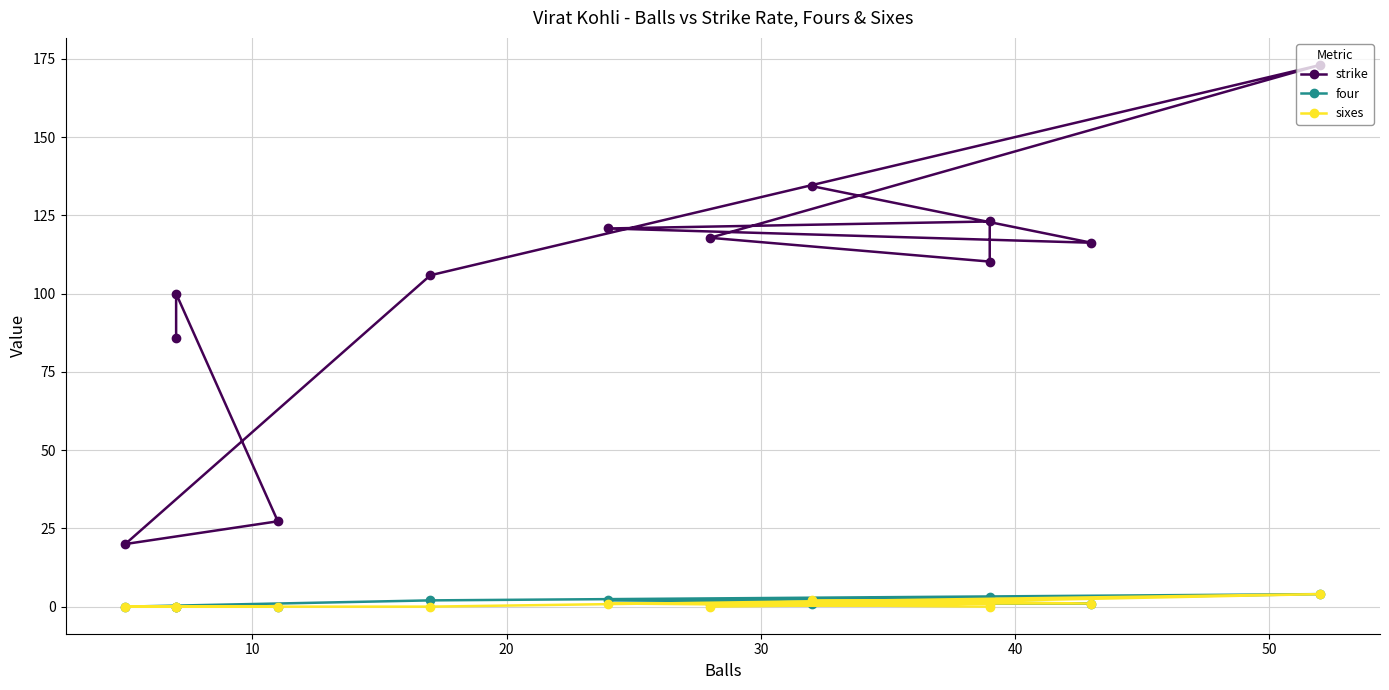

What is the minimum value for strike?

20.0